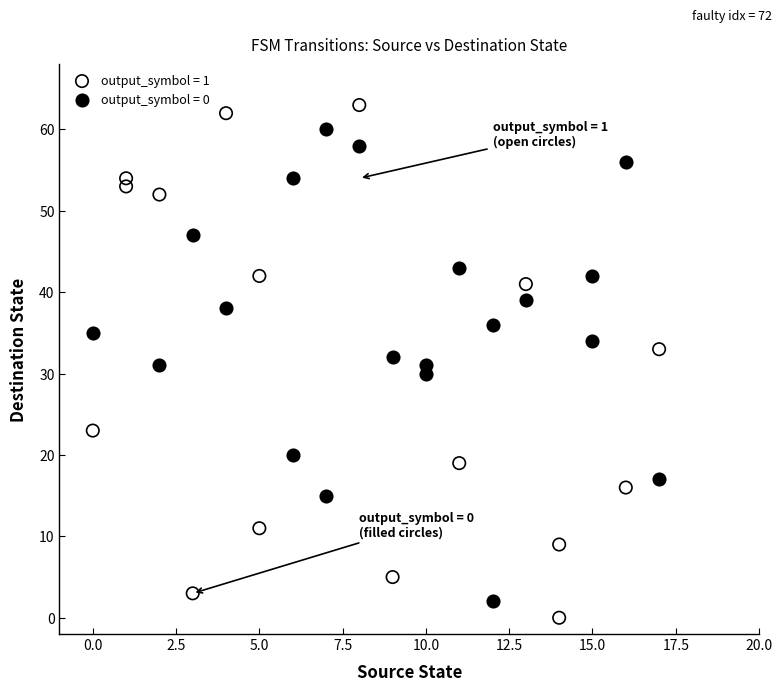

What are all the series names shown in the legend?

output_symbol = 1, output_symbol = 0